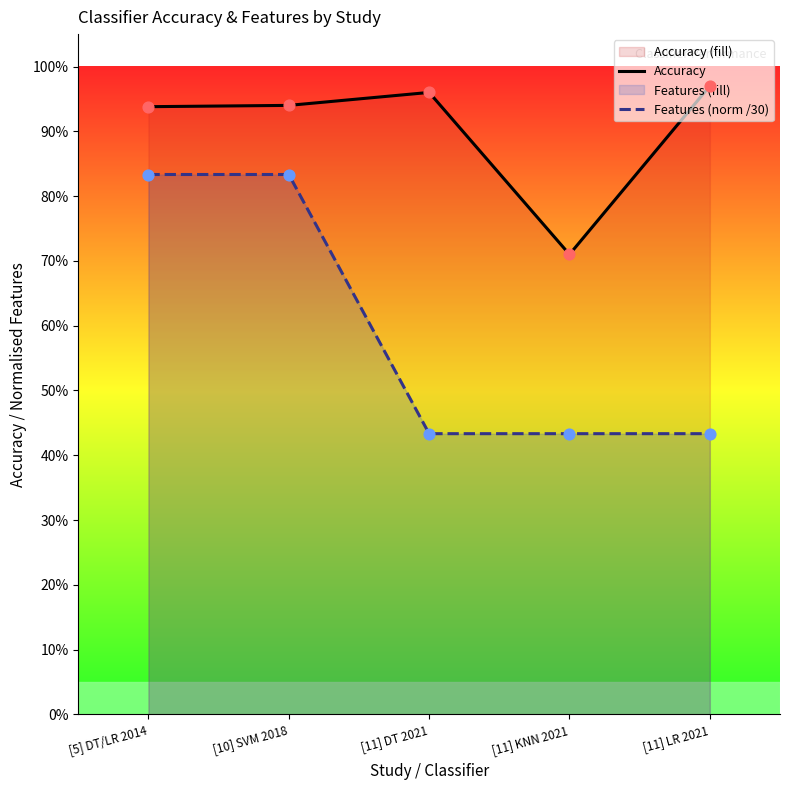

What are all the series names shown in the legend?

Accuracy, Features (norm /30)